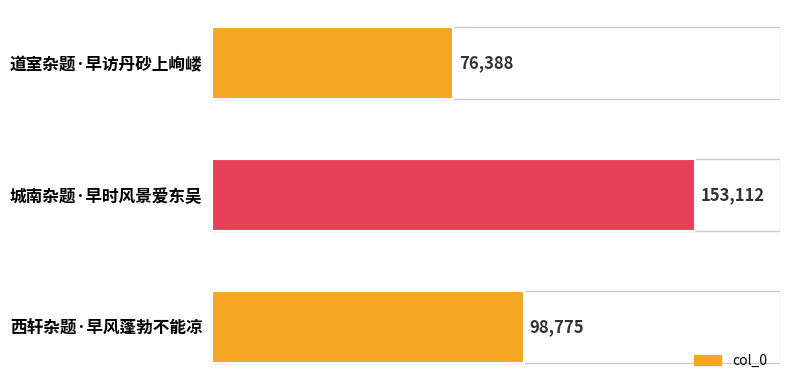

What is the difference between the maximum and second lowest values?

54337